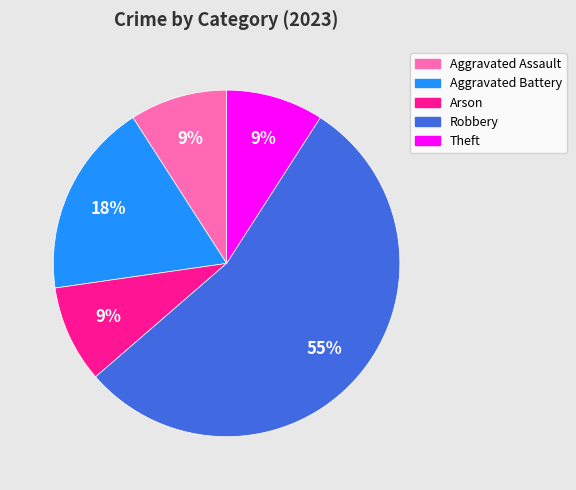

Do Aggravated Assault and Aggravated Battery together represent more than half of the pie?

No